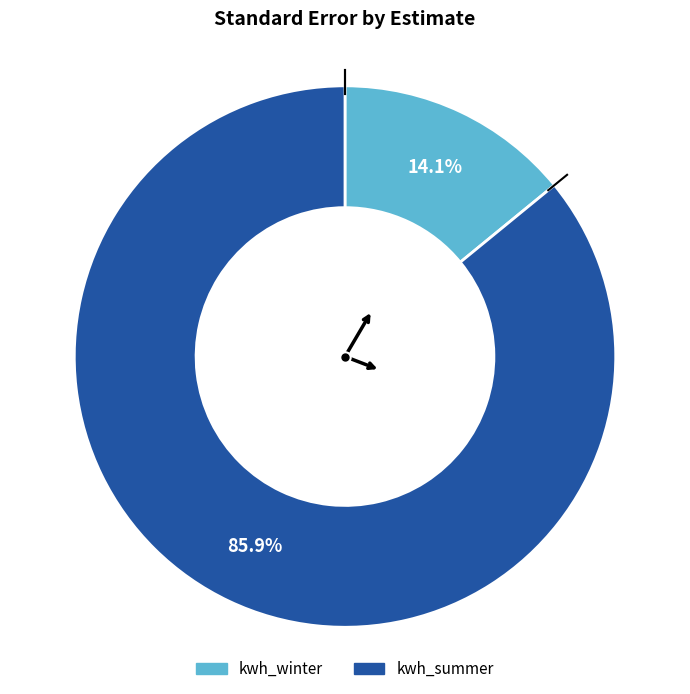

The kwh_summer slice represents 86% of the pie. True or false?

True